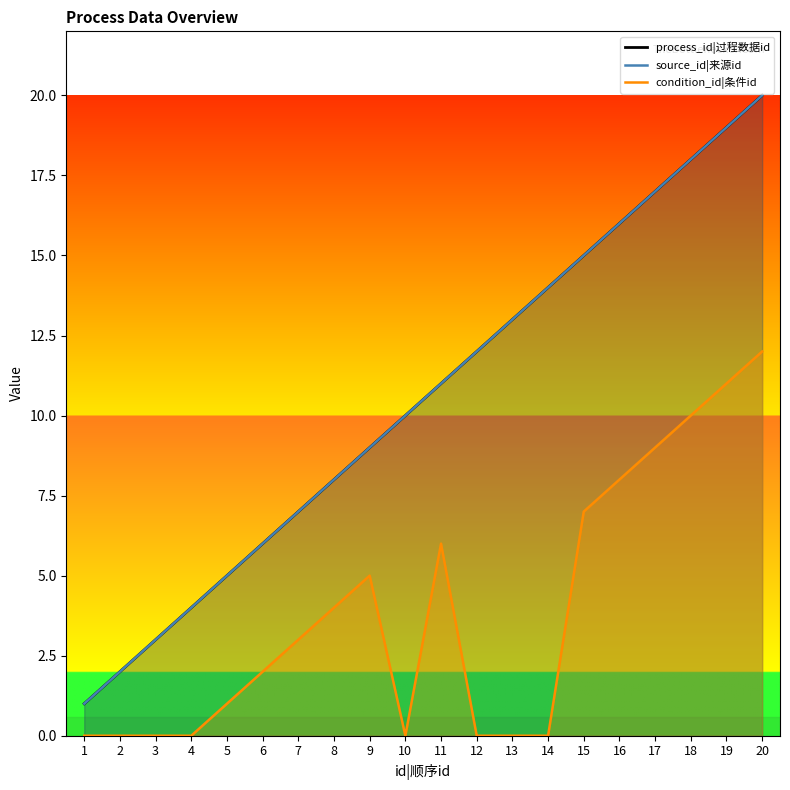

What is the difference between the maximum and second lowest values in the condition_id series?

12